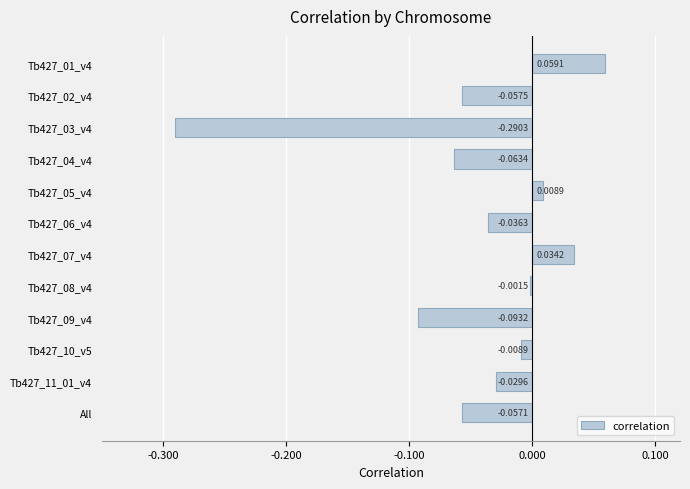

What is the sum of all values?

-0.5